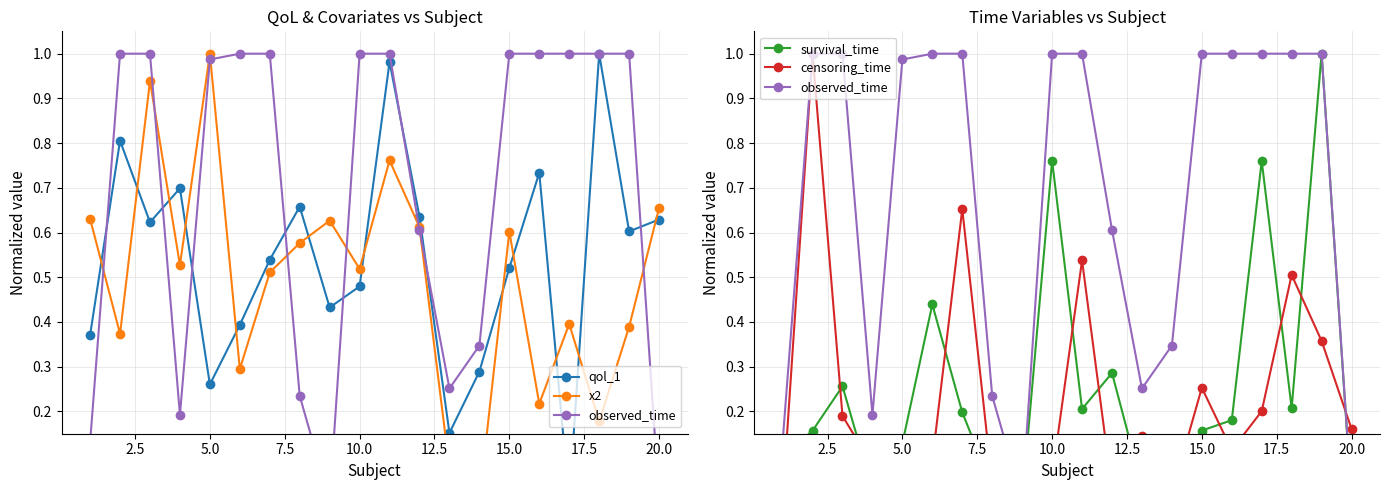

Reading left to right, transcribe all the data shown in this chart.

qol_1: 0.4	0.8	0.6	0.7	0.3	0.4	0.5	0.7	0.4	0.5	1.0	0.6	0.2	0.3	0.5	0.7	0.0	1.0	0.6	0.6
x2: 0.6	0.4	0.9	0.5	1.0	0.3	0.5	0.6	0.6	0.5	0.8	0.6	0.1	0.0	0.6	0.2	0.4	0.2	0.4	0.7
observed_time: 0.1	1.0	1.0	0.2	1.0	1.0	1.0	0.2	0.0	1.0	1.0	0.6	0.3	0.3	1.0	1.0	1.0	1.0	1.0	0.0
survival_time: 0.1	0.2	0.3	0.0	0.1	0.4	0.2	0.0	0.0	0.8	0.2	0.3	0.0	0.0	0.2	0.2	0.8	0.2	1.0	0.0
censoring_time: 0.0	1.0	0.2	0.1	0.1	0.1	0.7	0.0	0.0	0.1	0.5	0.0	0.1	0.0	0.3	0.1	0.2	0.5	0.4	0.2